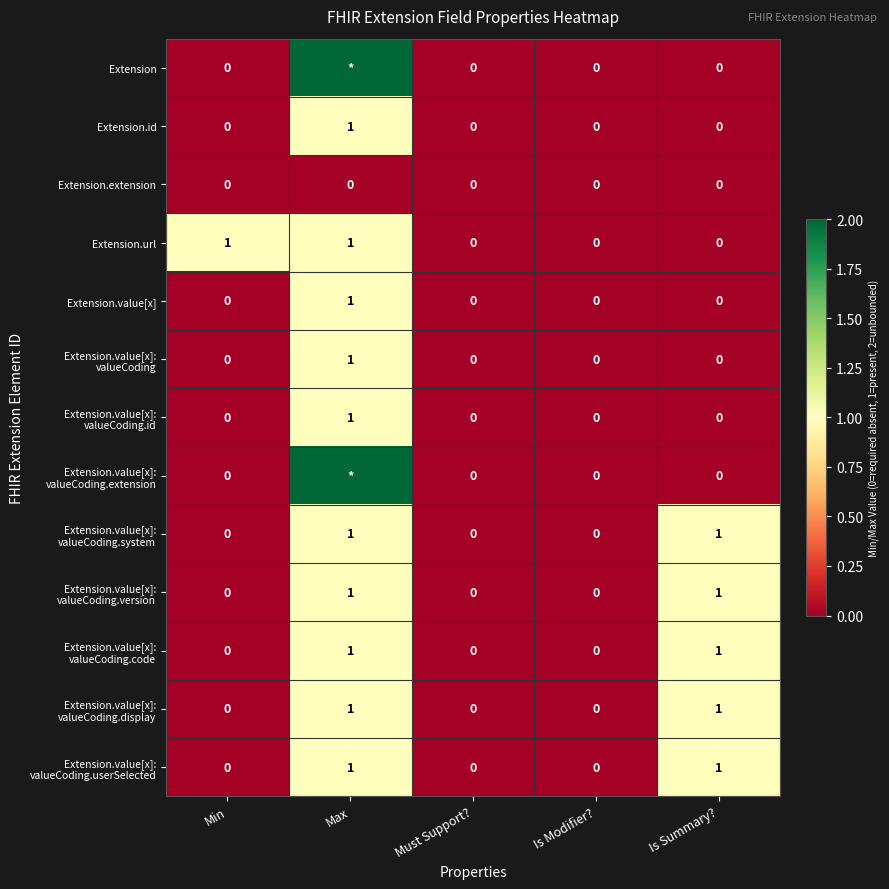

What is the total value across all series at Is Summary??

5